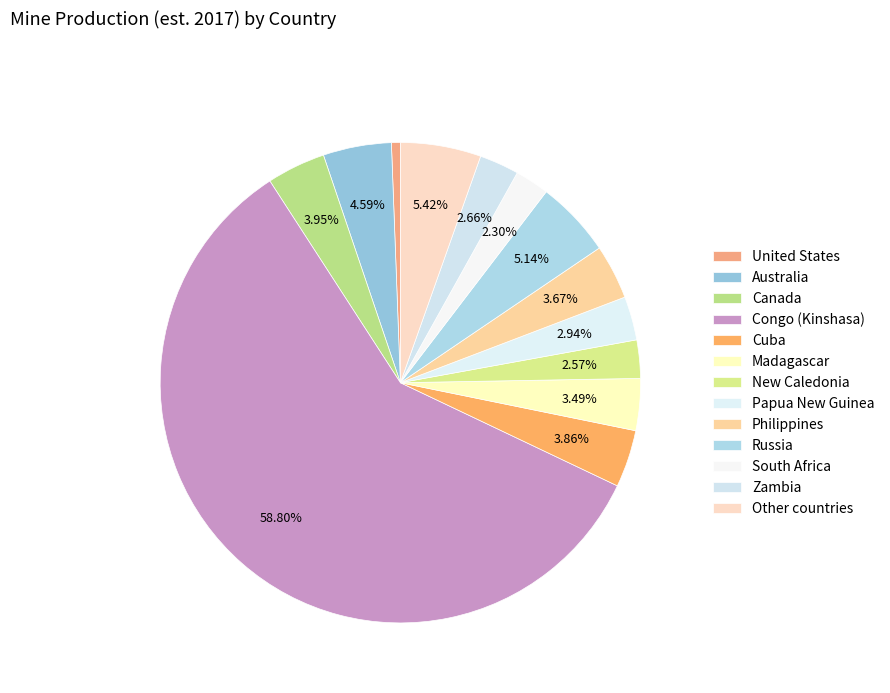

How many segments does this pie chart have?

13